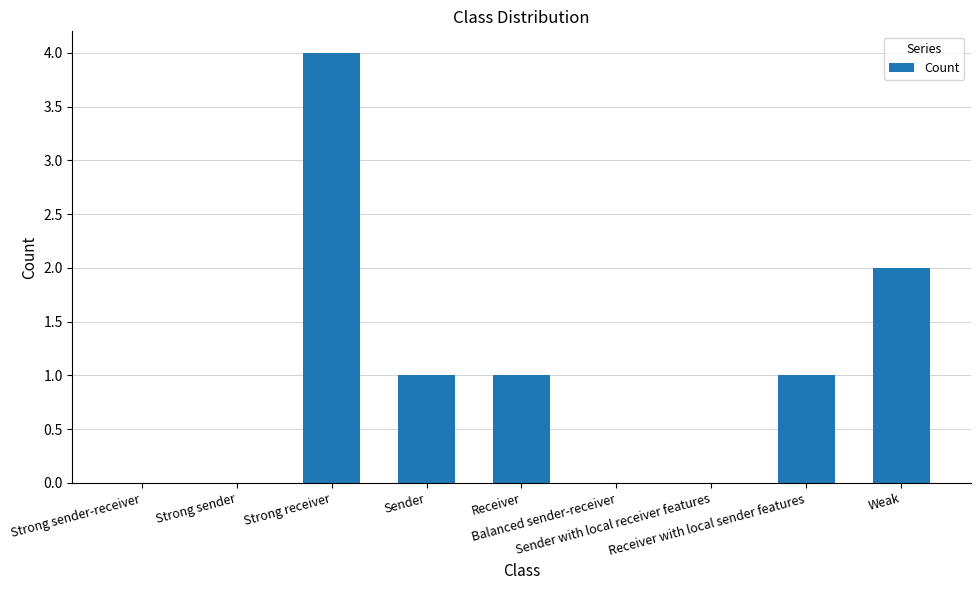

Reading left to right, extract all data points from this chart.

0	0	4	1	1	0	0	1	2